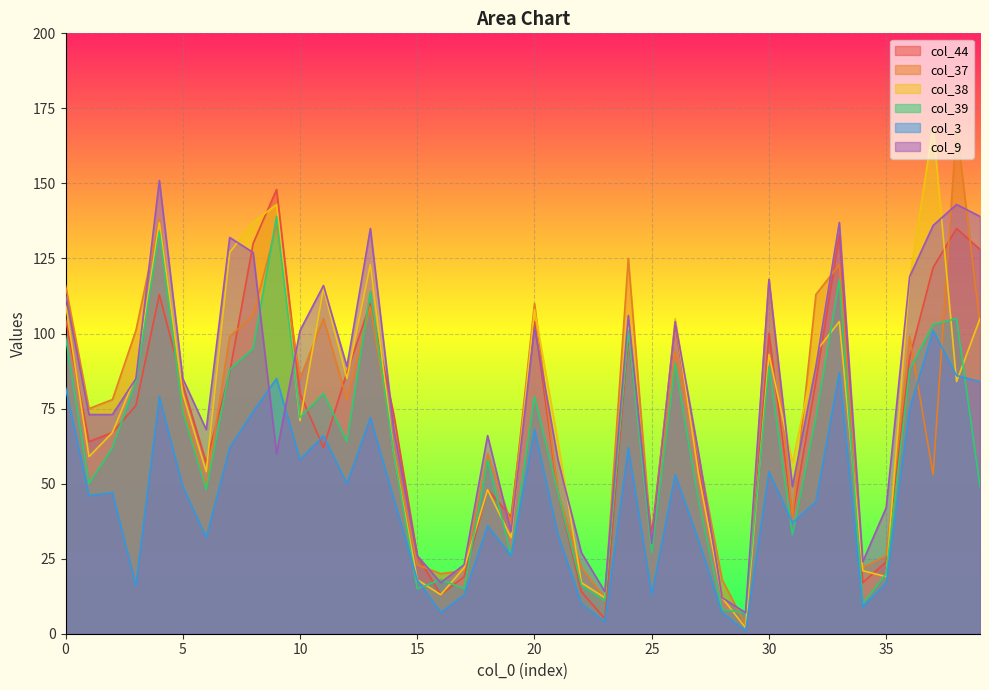

How many interior local peaks does the col_3 series have?

12